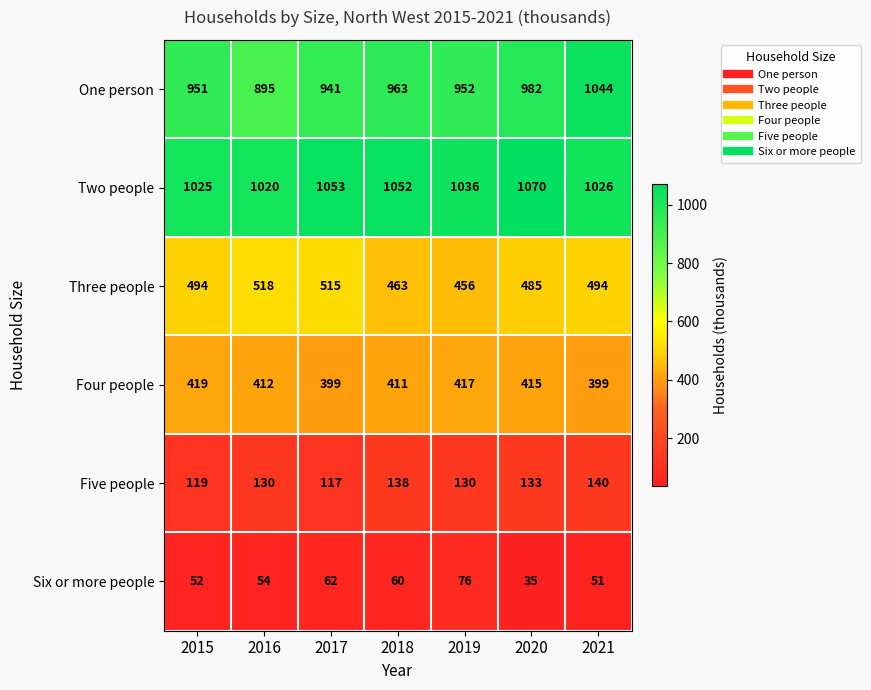

Which label corresponds to the smallest value in the chart?

2020